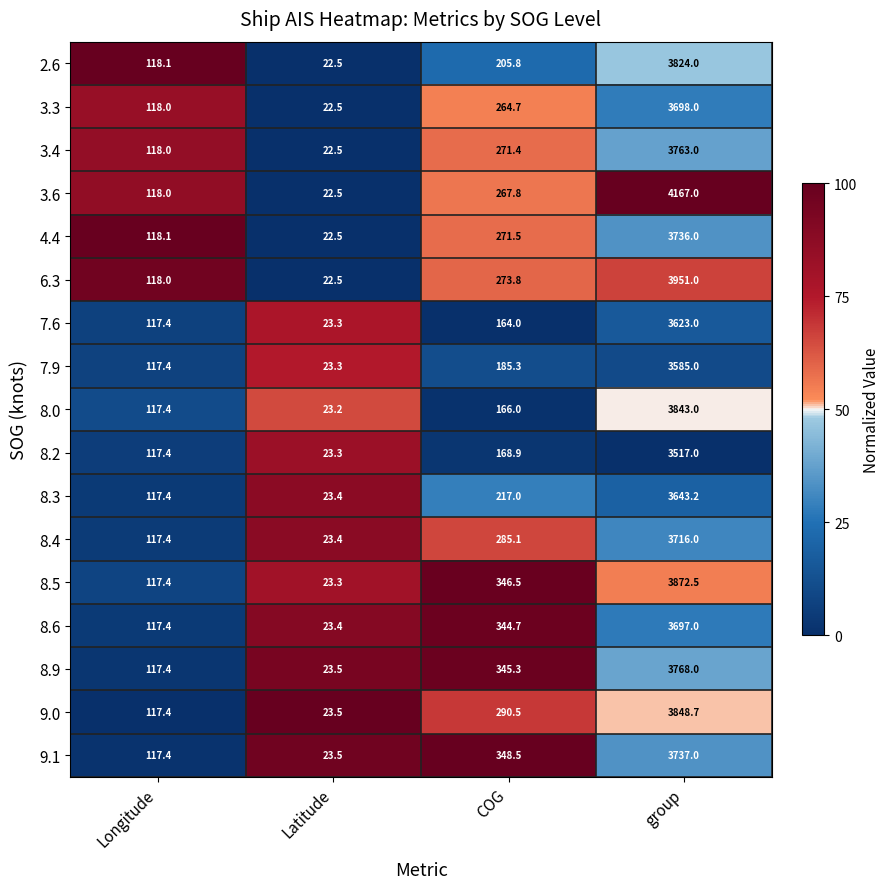

How many data points in 8.2 are above 168?

2